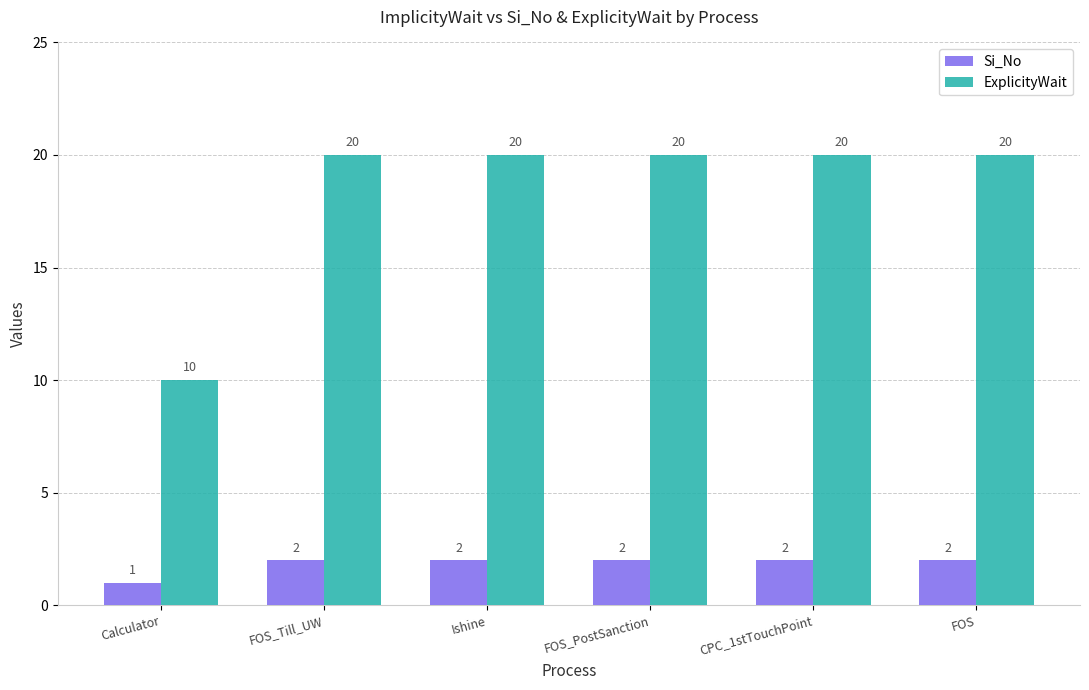

What is the greatest value displayed?

20